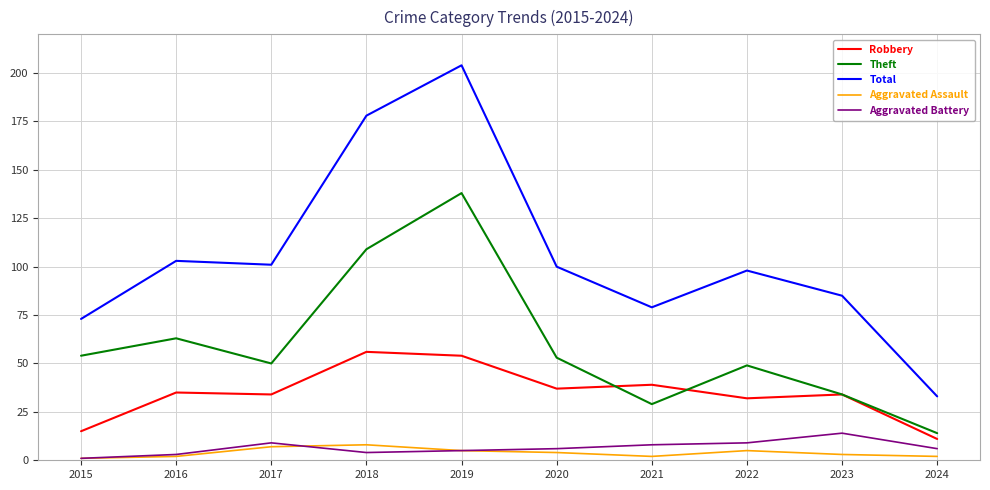

True or false: Theft and Aggravated Battery cross at least once.

False